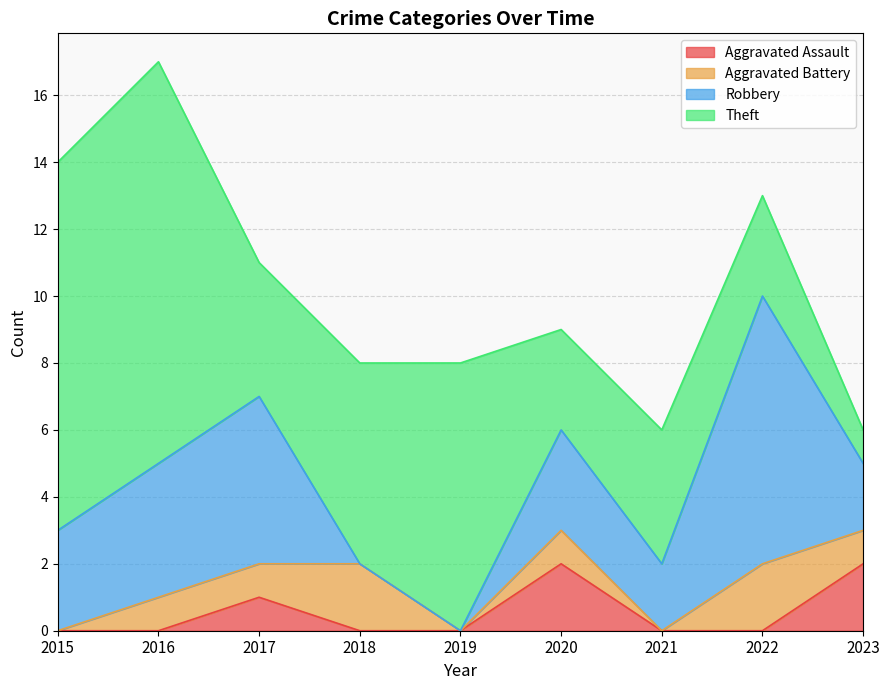

How many data points does each series have?

9